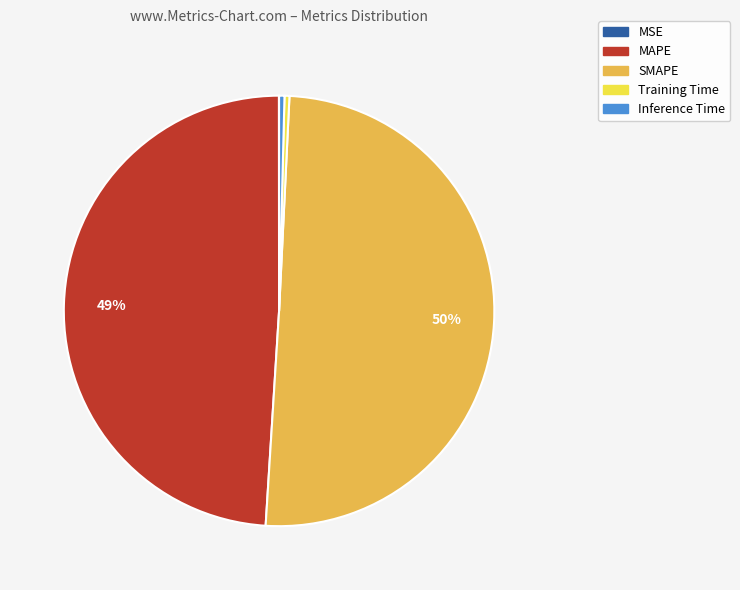

Which slice is the largest?

SMAPE